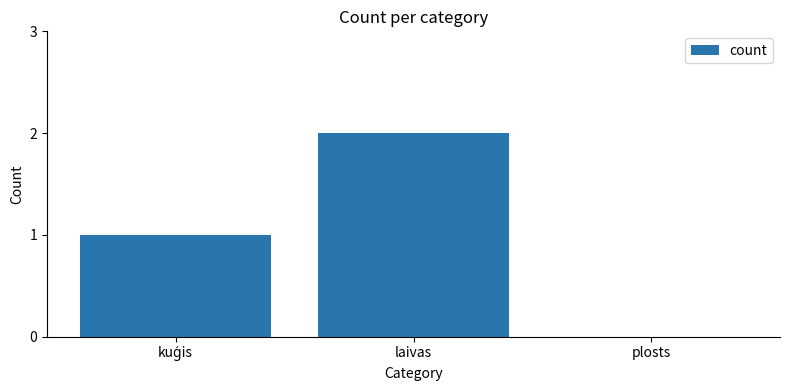

The chart shows a value of 1 at plosts. True or false?

False